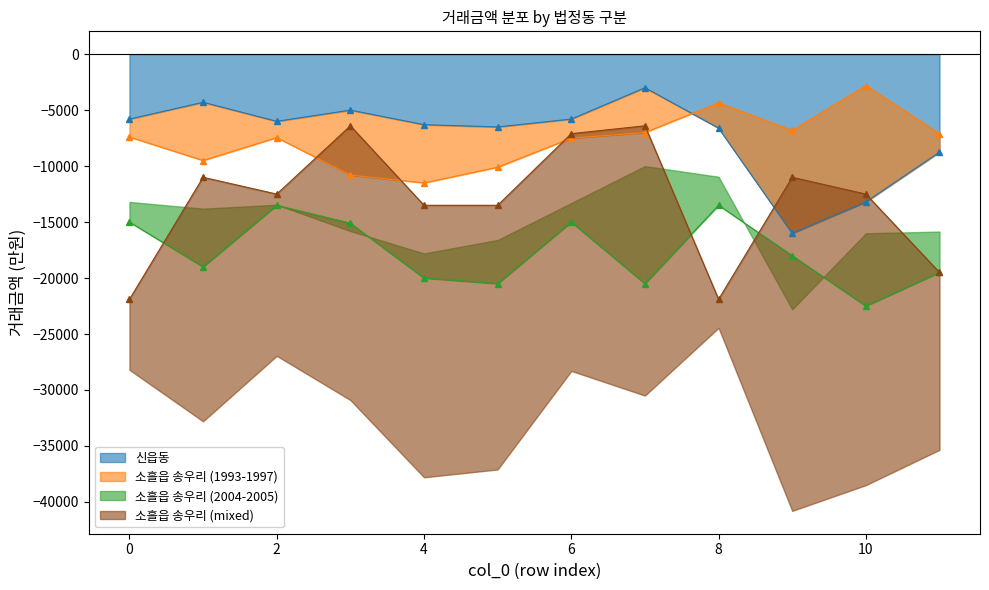

Count the number of categories in the chart.

12